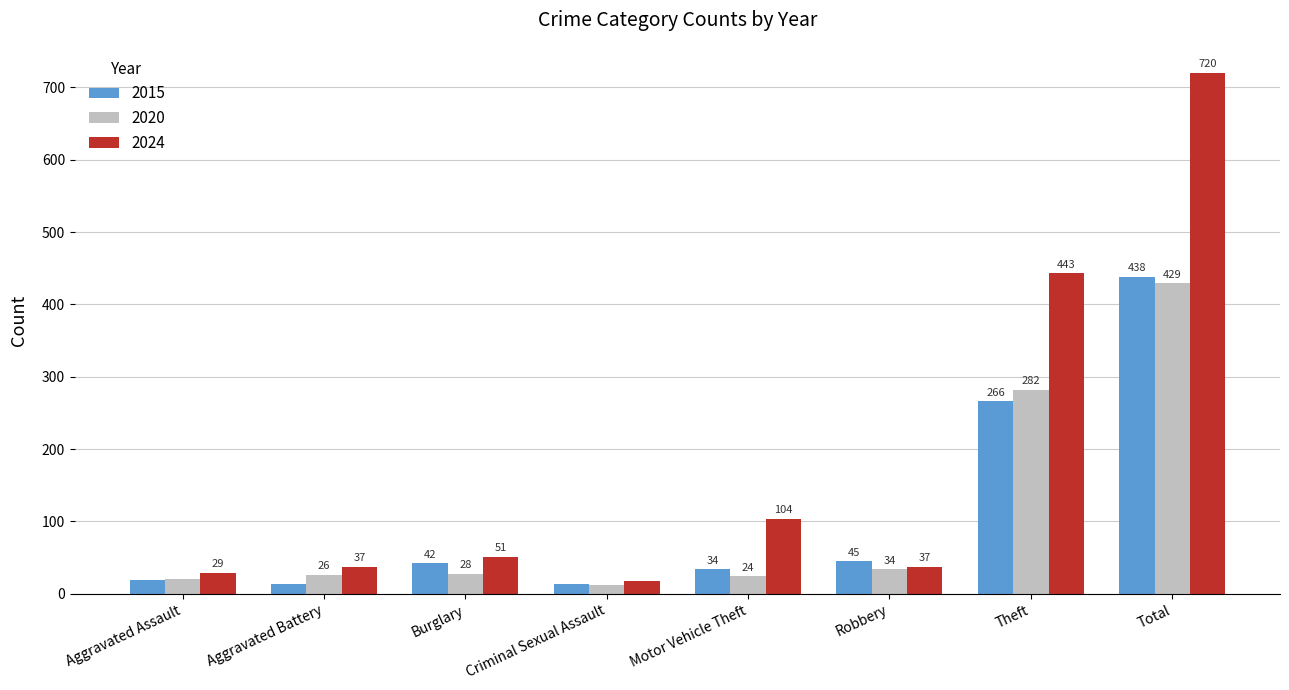

What is the average value of the 2024 series?

180